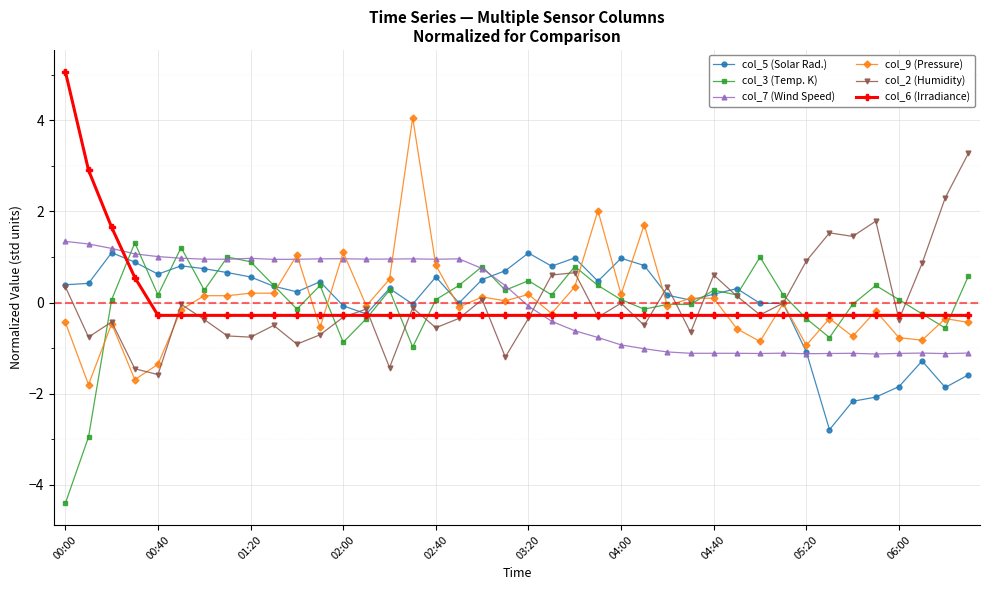

True or false: col_7 (Wind Speed) has more than 0 points higher than both neighbors.

True